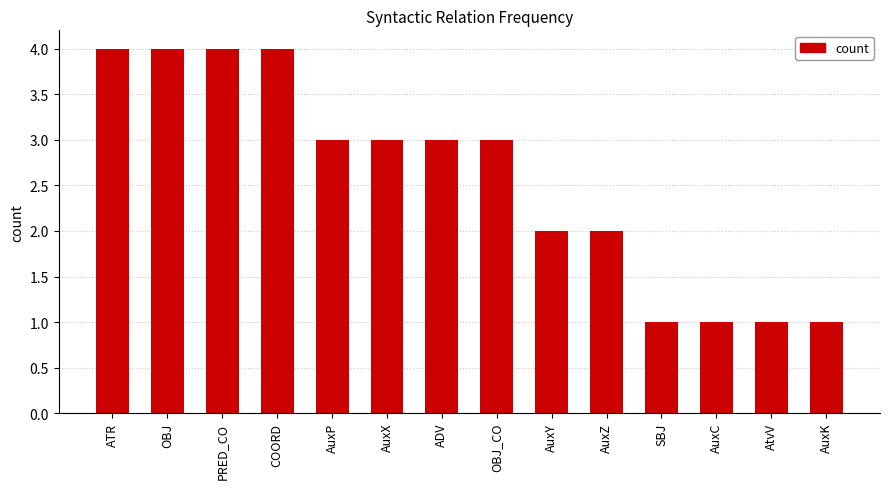

Count the number of data series in this chart.

1